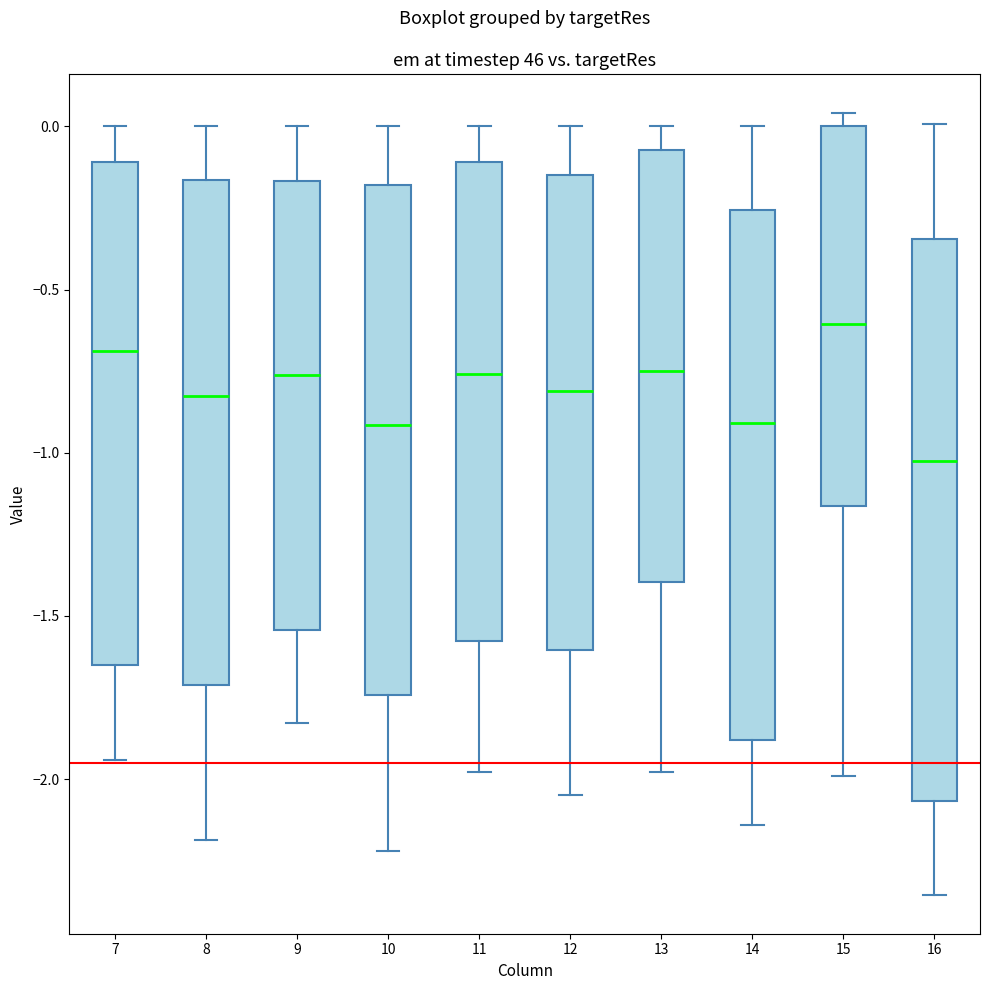

Reading left to right, read every box against the y-axis: the position of its median line, the range the box covers, and the ends of its whiskers. The values are not printed on the chart, so give them approximately, as read against the axis.

7: median -0.70, box -1.65 to -0.10, whiskers -1.95 to 0.00
8: median -0.85, box -1.70 to -0.15, whiskers -2.20 to 0.00
9: median -0.75, box -1.55 to -0.15, whiskers -1.85 to 0.00
10: median -0.90, box -1.75 to -0.20, whiskers -2.20 to 0.00
11: median -0.75, box -1.60 to -0.10, whiskers -2.00 to 0.00
12: median -0.80, box -1.60 to -0.15, whiskers -2.05 to 0.00
13: median -0.75, box -1.40 to -0.05, whiskers -2.00 to 0.00
14: median -0.90, box -1.90 to -0.25, whiskers -2.15 to 0.00
15: median -0.60, box -1.15 to 0.00, whiskers -2.00 to 0.05
16: median -1.00, box -2.05 to -0.35, whiskers -2.35 to 0.00